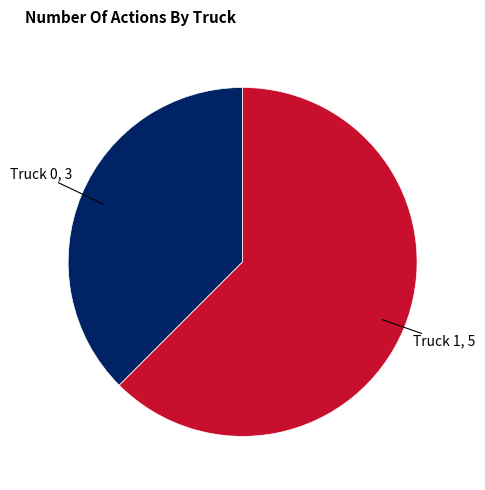

Does any single category account for the majority?

Yes